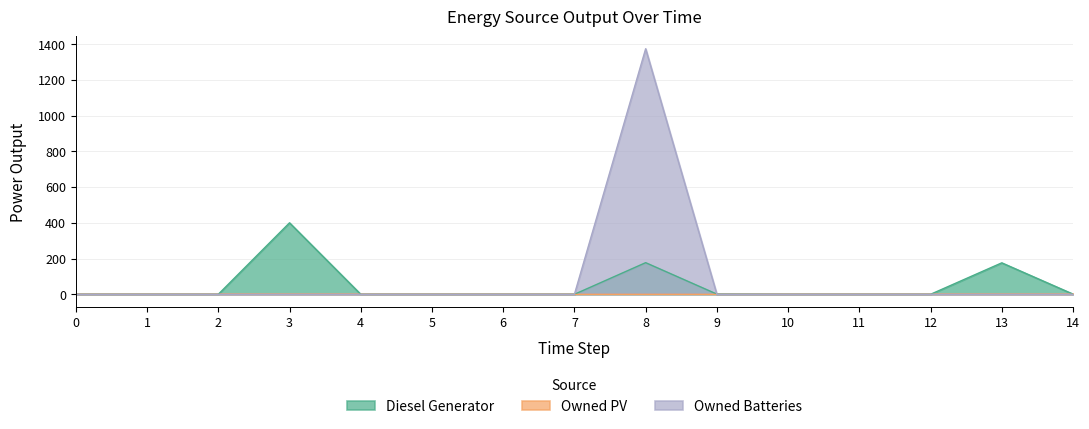

Which series has the widest spread of values?

Owned Batteries